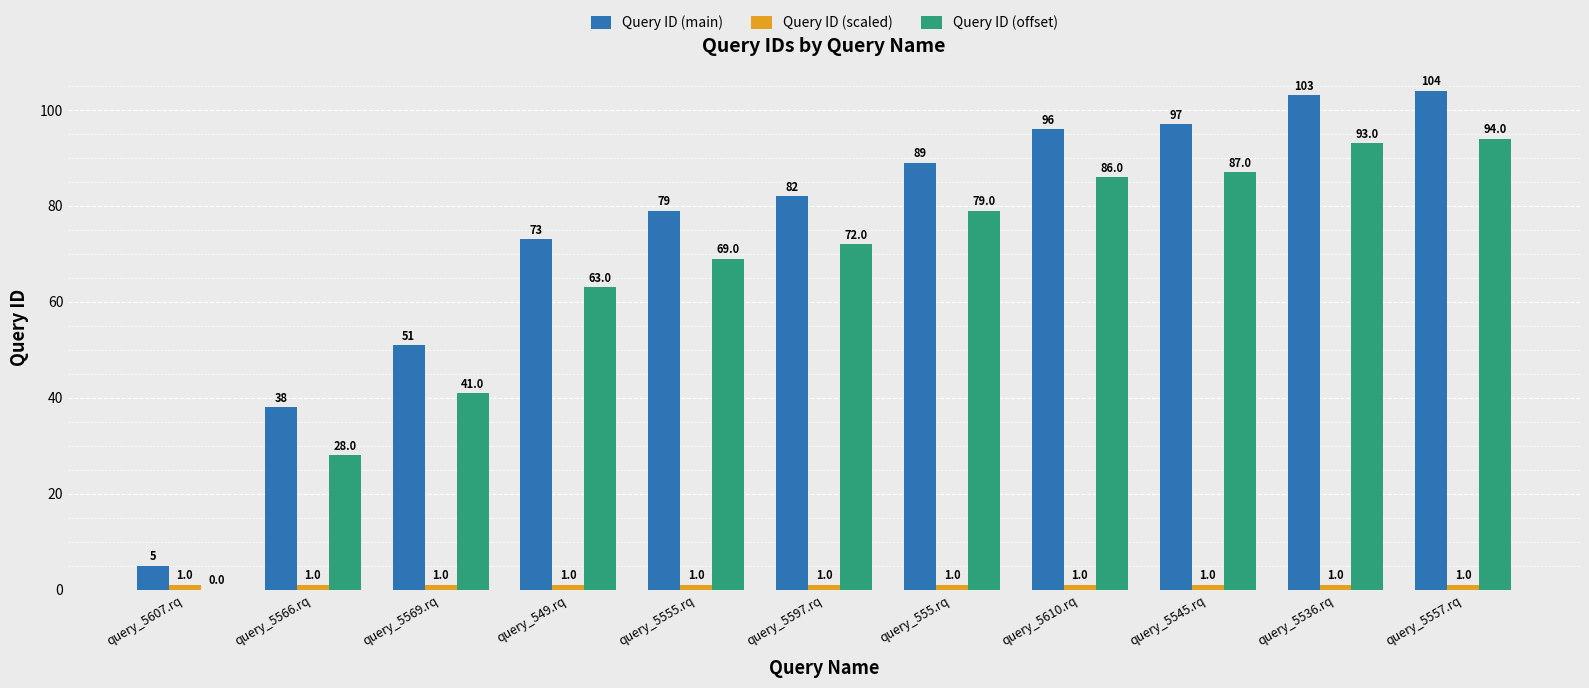

Which series changed the most between query_5607.rq and query_5536.rq?

Query ID (main)